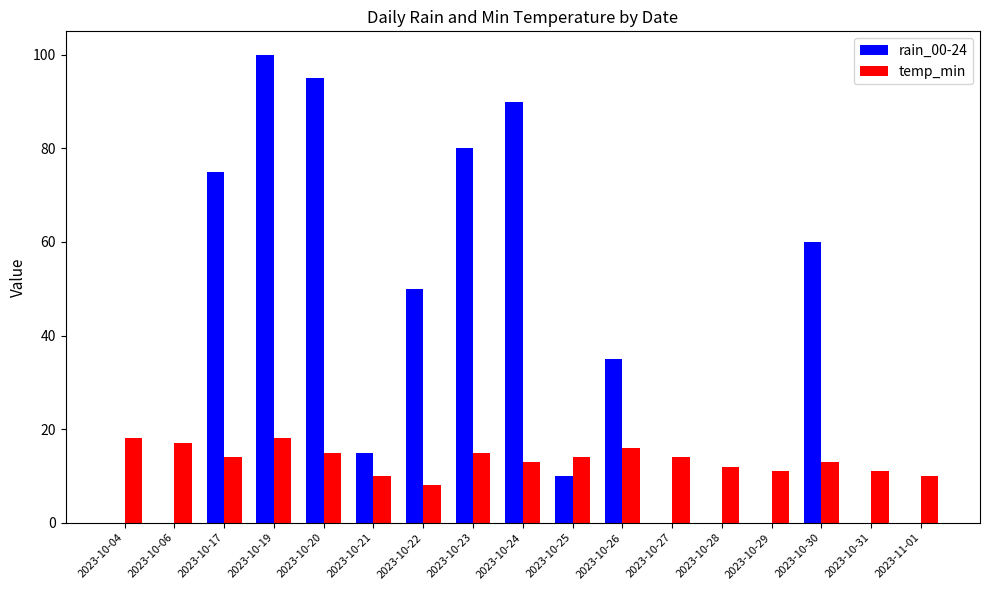

Reading left to right, transcribe all the data shown in this chart.

rain_00-24: 0	0	75	100	95	15	50	80	90	10	35	0	0	0	60	0	0
temp_min: 18	17	14	18	15	10	8	15	13	14	16	14	12	11	13	11	10